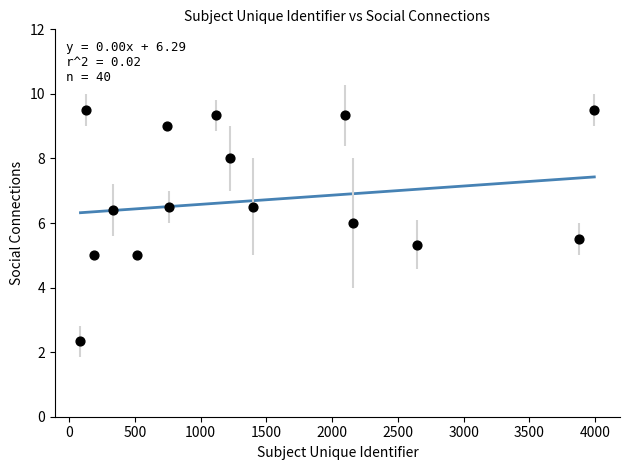

What is the range of X values (max minus min)?

3907.0